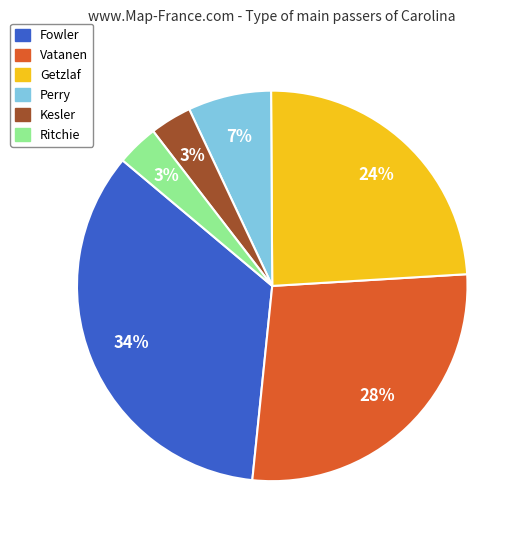

The Perry slice represents 21% of the pie. True or false?

False